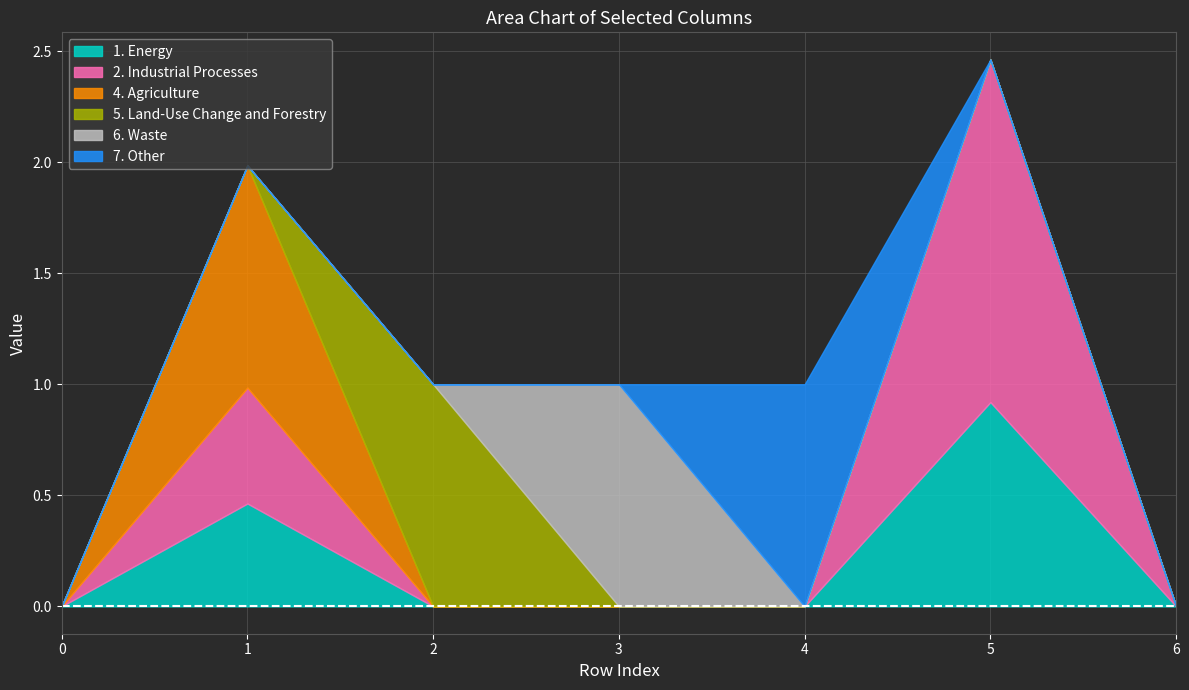

True or false: 1. Energy has a value of 0.0 at 3.

True